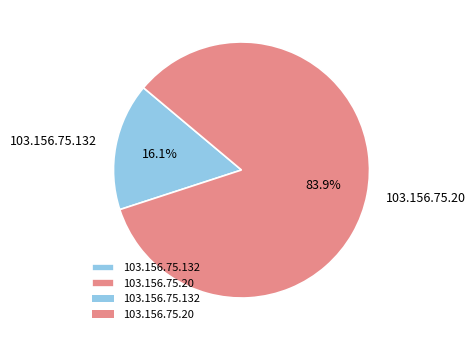

Combined, what portion of the pie is 103.156.75.132 and 103.156.75.20?

100.0%